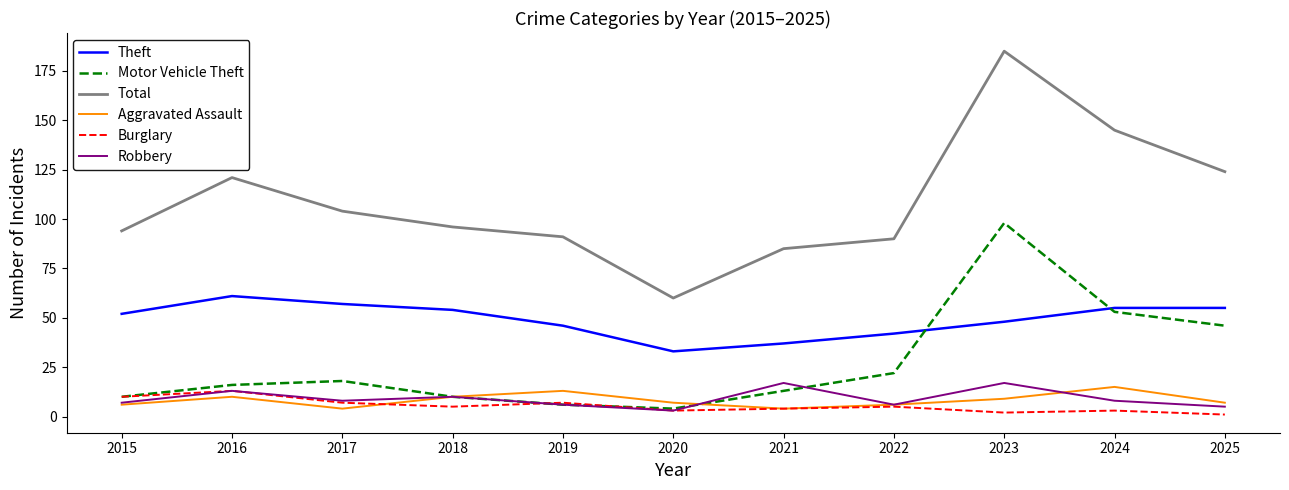

True or false: Burglary has a value of 3 at 2024.

True